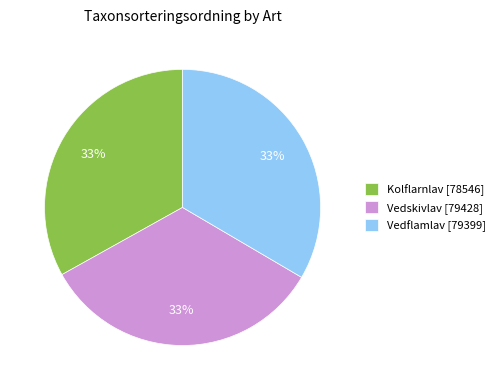

Do Vedflamlav [79399] and Vedskivlav [79428] together represent more than half of the pie?

Yes